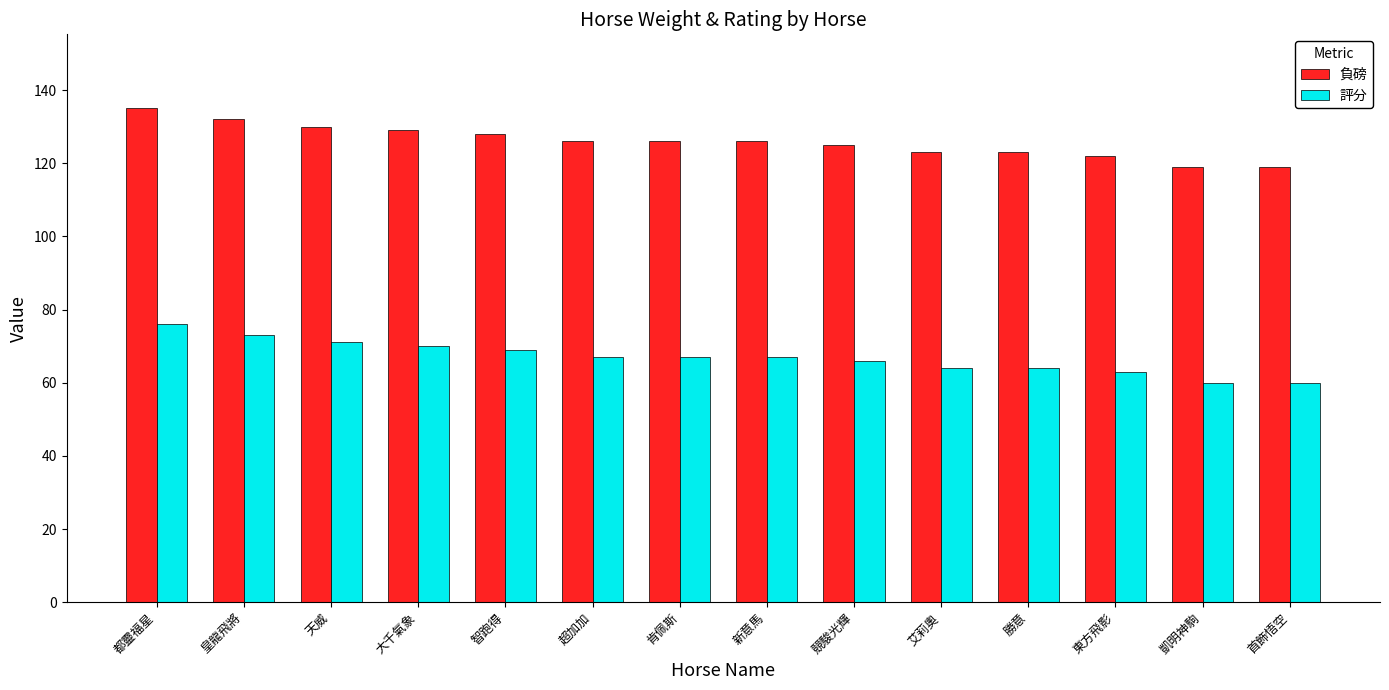

Reading left to right, what are all the values shown in this chart?

負磅: 都靈福星=135	皇龍飛將=132	天威=130	大千氣象=129	智跑得=128	超加加=126	肯佩斯=126	新意馬=126	競駿光輝=125	艾莉奧=123	勝意=123	東方飛影=122	凱明神駒=119	首飾悟空=119
評分: 都靈福星=76	皇龍飛將=73	天威=71	大千氣象=70	智跑得=69	超加加=67	肯佩斯=67	新意馬=67	競駿光輝=66	艾莉奧=64	勝意=64	東方飛影=63	凱明神駒=60	首飾悟空=60